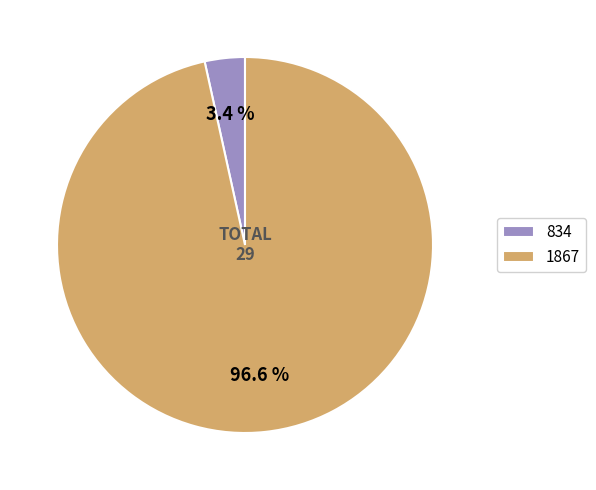

Rank the categories by value from lowest to highest.

834, 1867